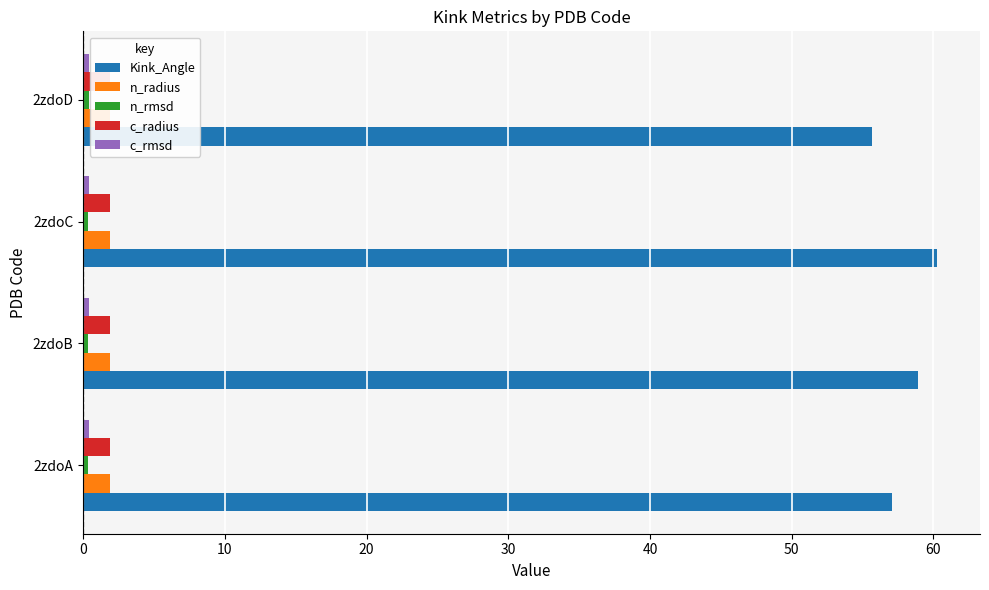

The value of n_radius at 2zdoA is 1.9. True or false?

True